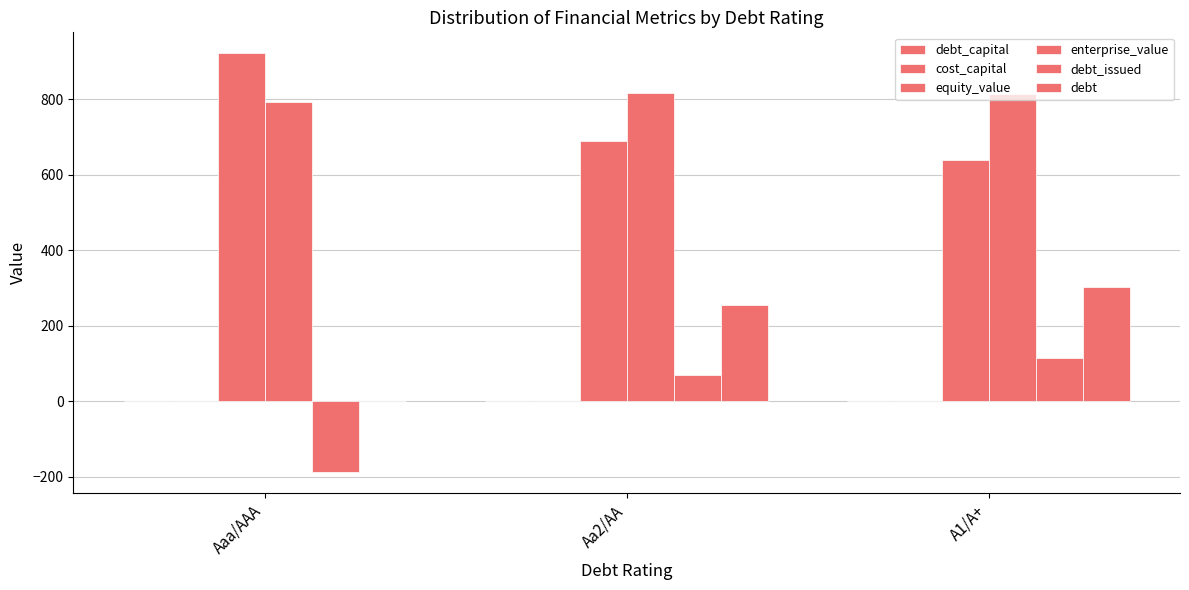

Count the number of categories in the chart.

3